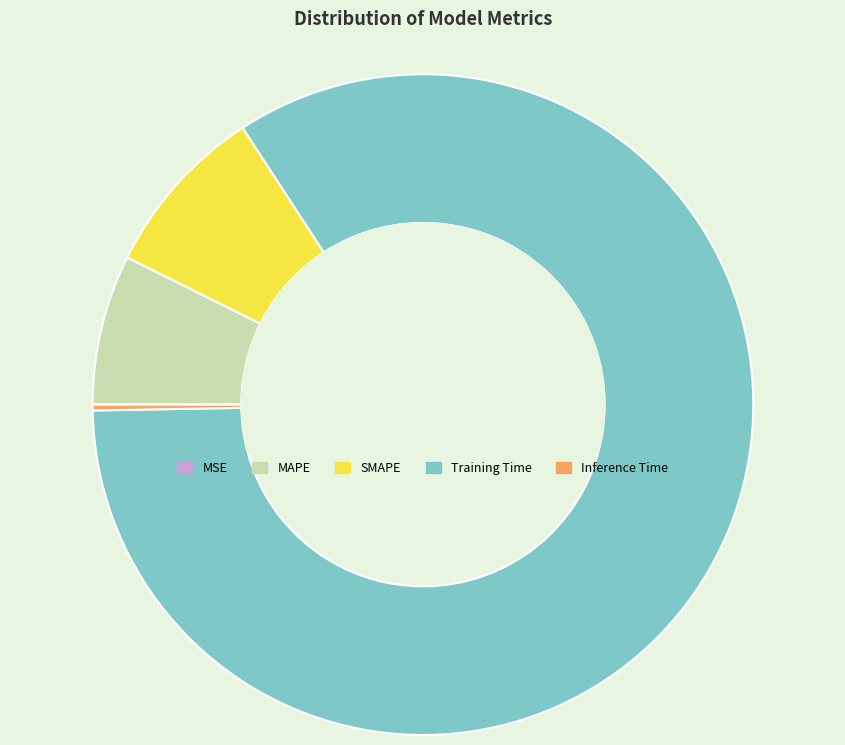

Combined, do Inference Time and Training Time account for over 50%?

Yes